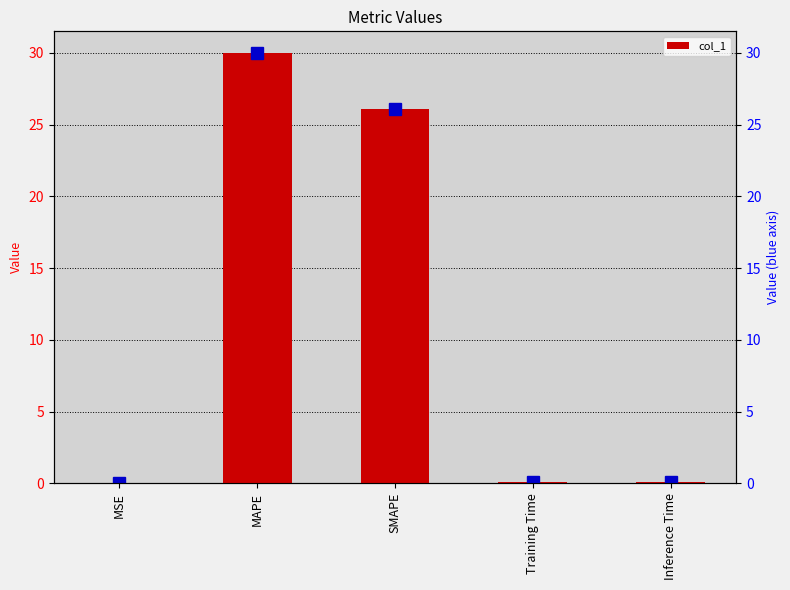

Between MAPE and Training Time, which is larger?

MAPE